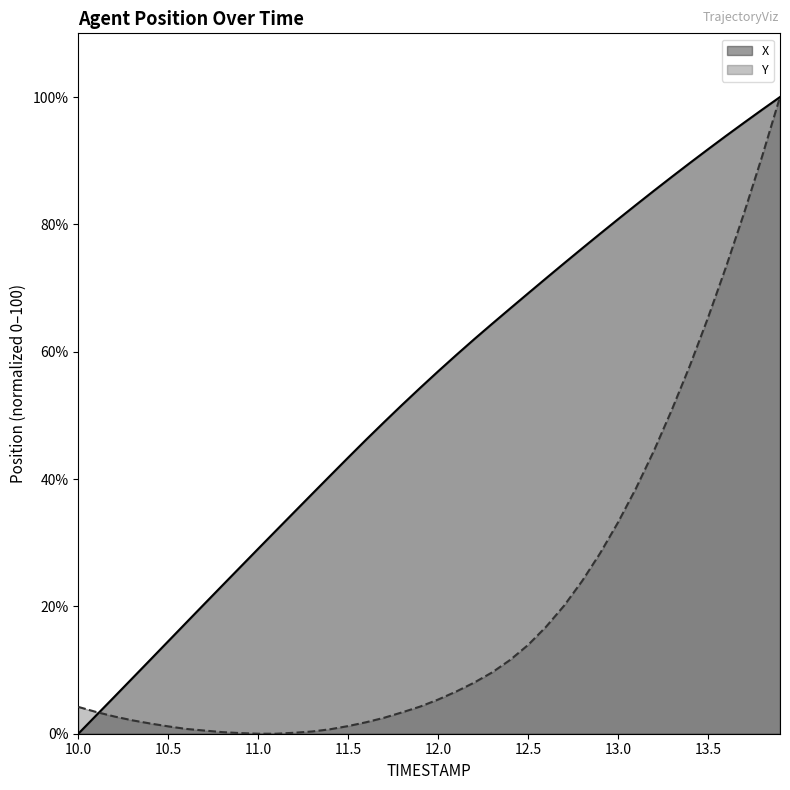

Which category has the lowest value across all series?

10.0